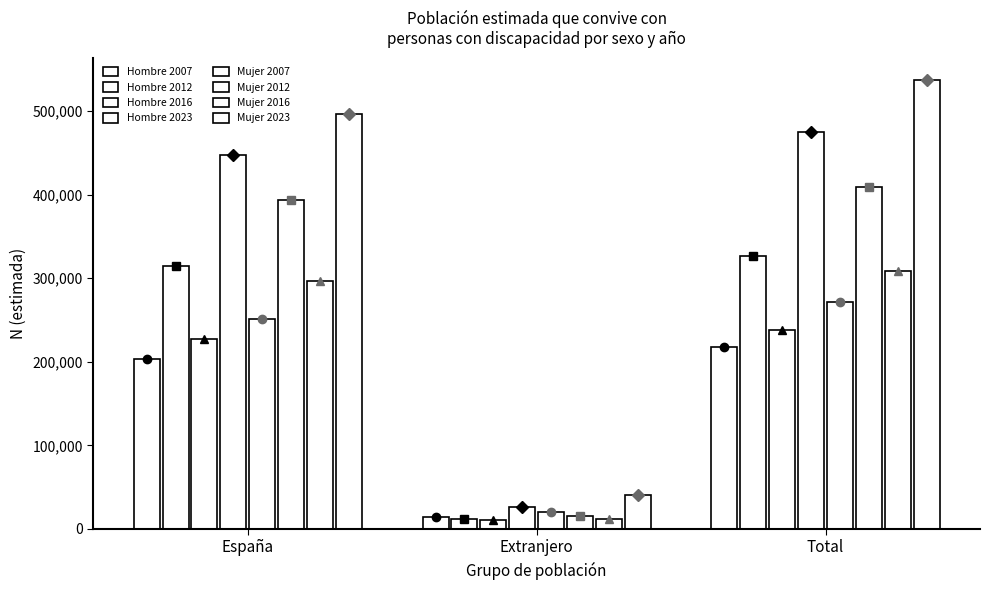

Is it true that Hombre 2023 equals 474711 at Total?

True